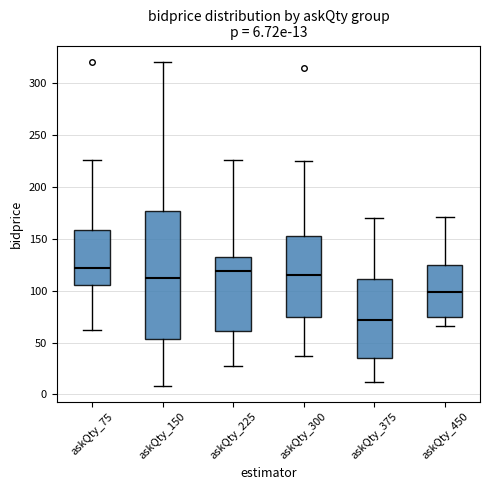

Comparing the boxes themselves (not the whiskers), which one is the tallest?

askQty_150